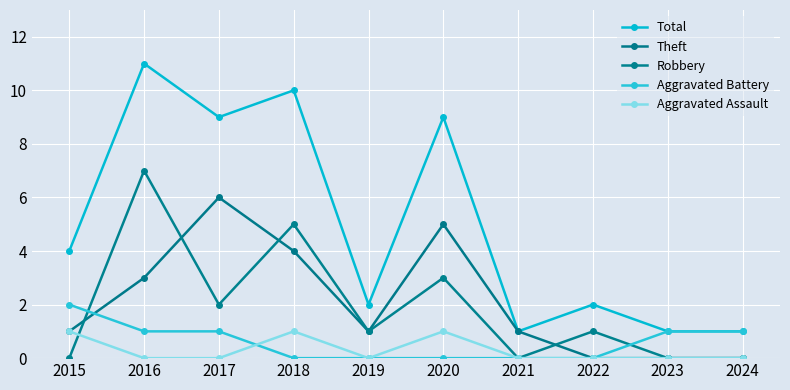

Does the chart display data point markers on the line(s)?

Yes